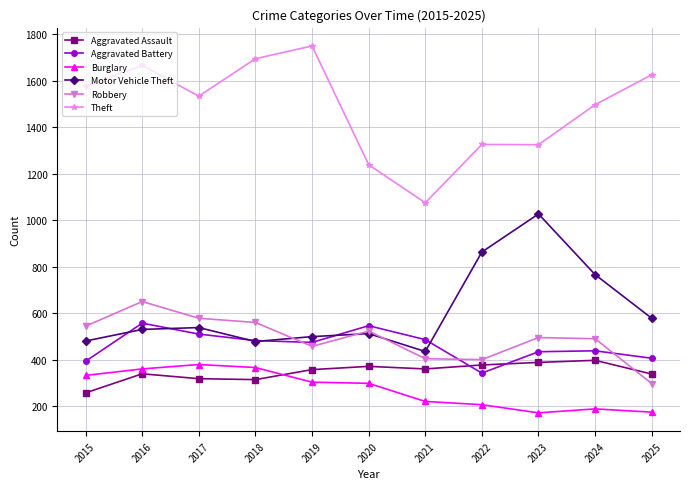

In Aggravated Battery, how many points are lower than both neighbors (excluding endpoints)?

2